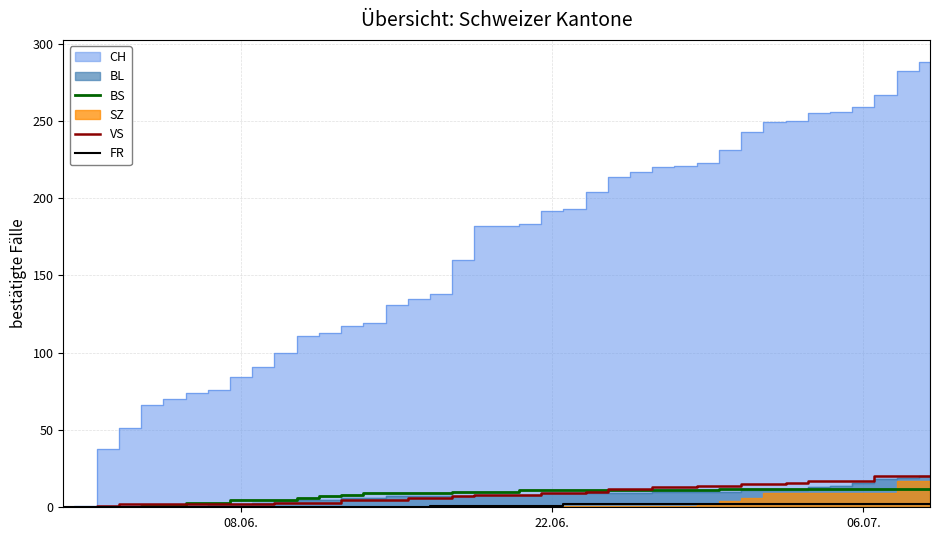

True or false: VS and FR cross at least once.

False